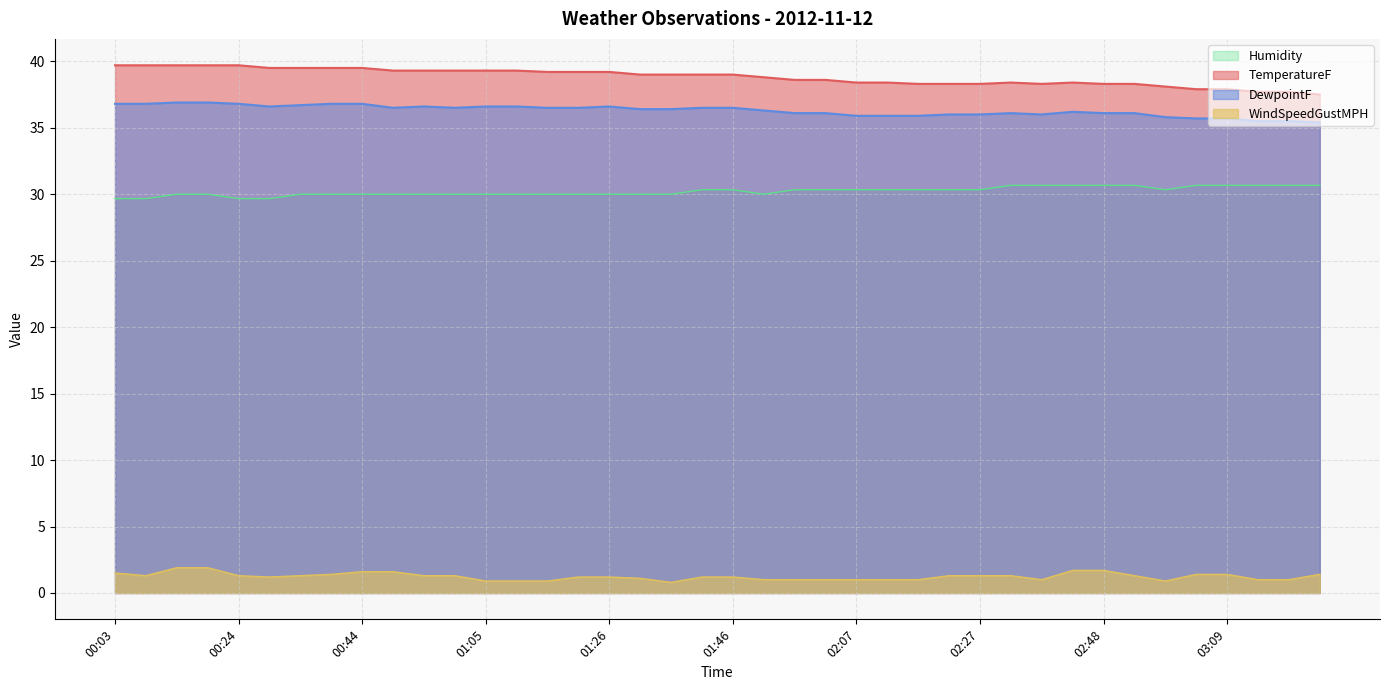

What are all the series names shown in the legend?

Humidity, TemperatureF, DewpointF, WindSpeedGustMPH